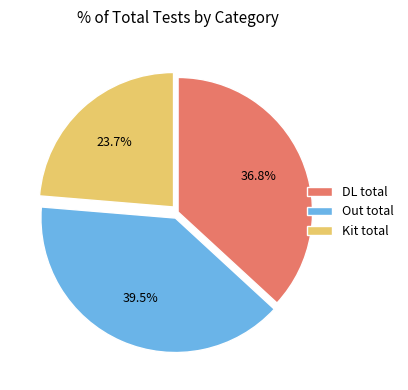

How many segments does this pie chart have?

3